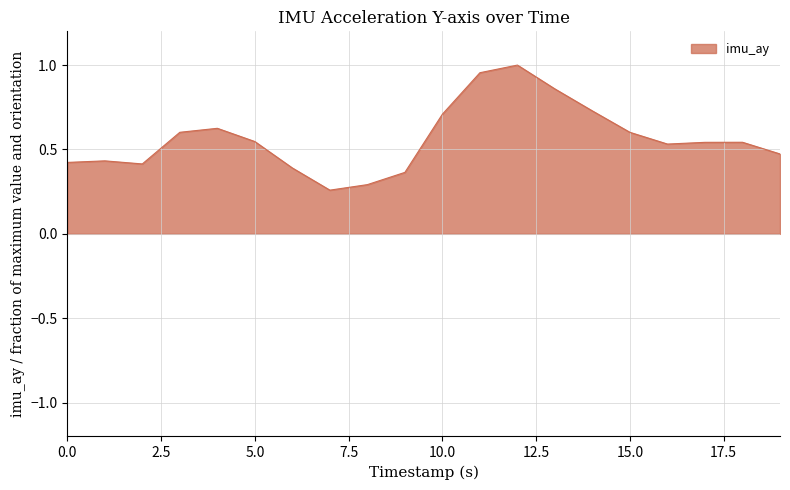

Is this an area chart (filled region under the line)?

Yes